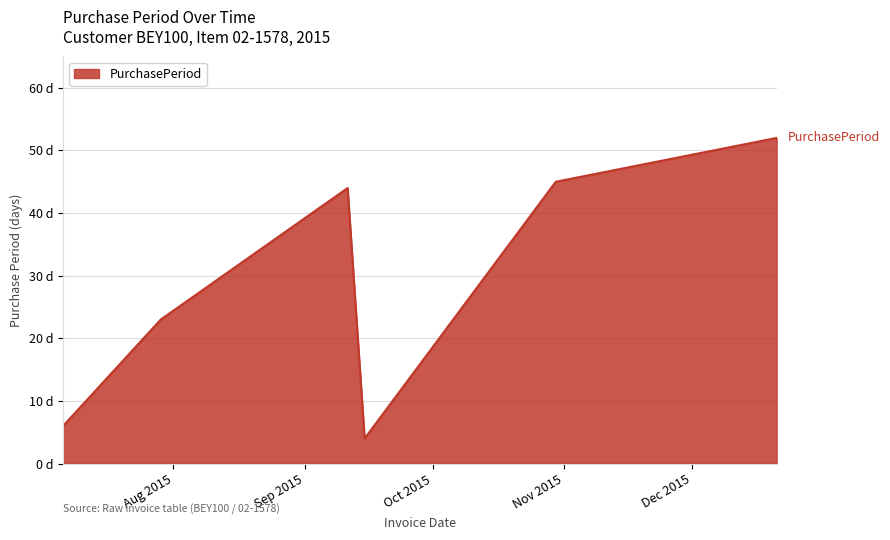

Is this an area chart (filled region under the line)?

Yes